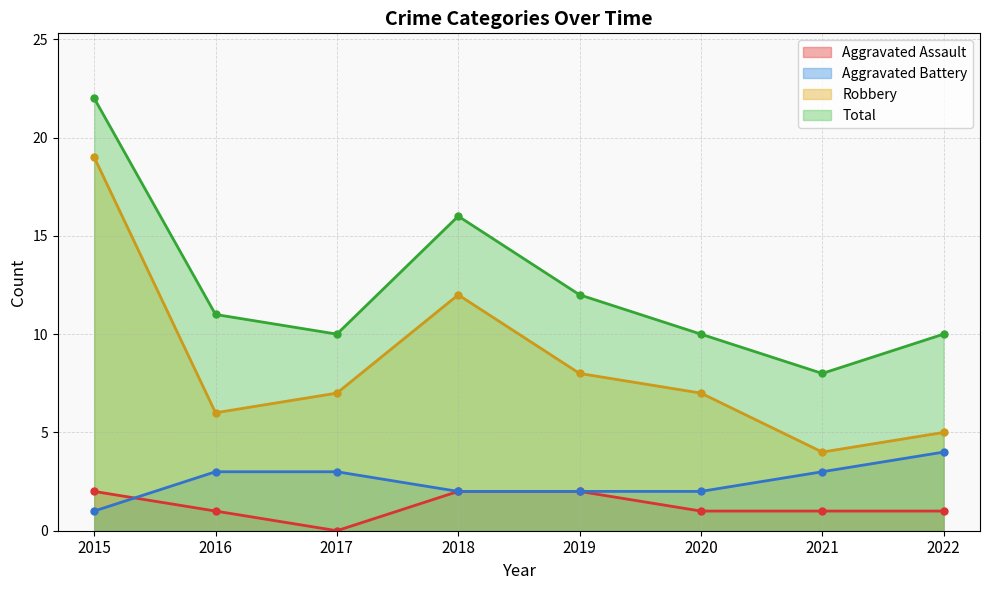

Rank the series at 2018 from lowest to highest value.

Aggravated Assault, Aggravated Battery, Robbery, Total